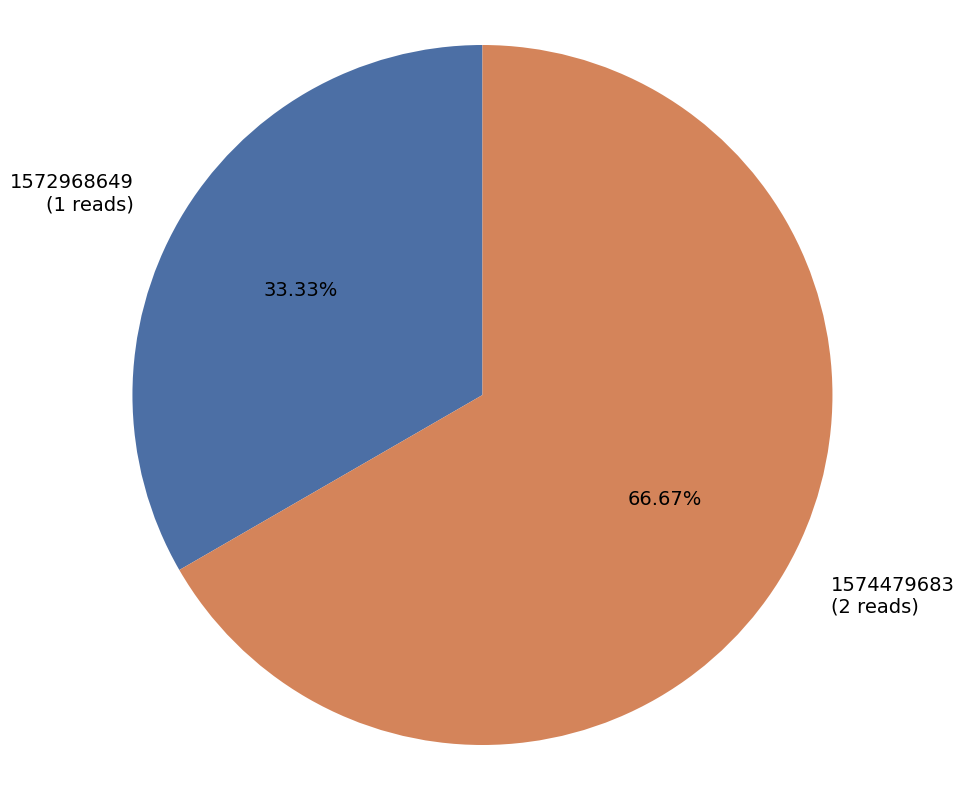

The 1574479683 slice represents 79% of the pie. True or false?

False